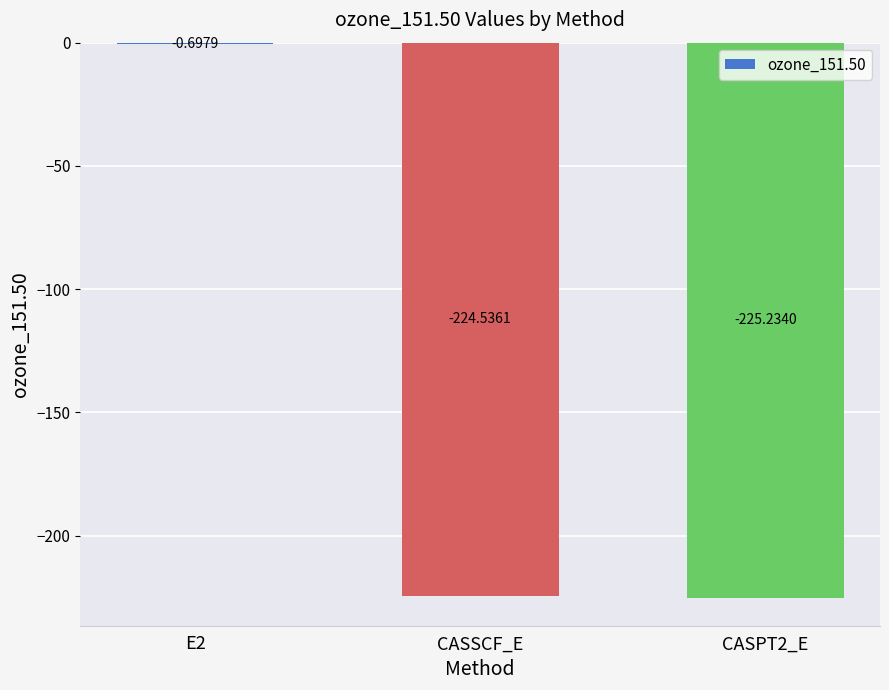

What is the sum of all values?

-450.5